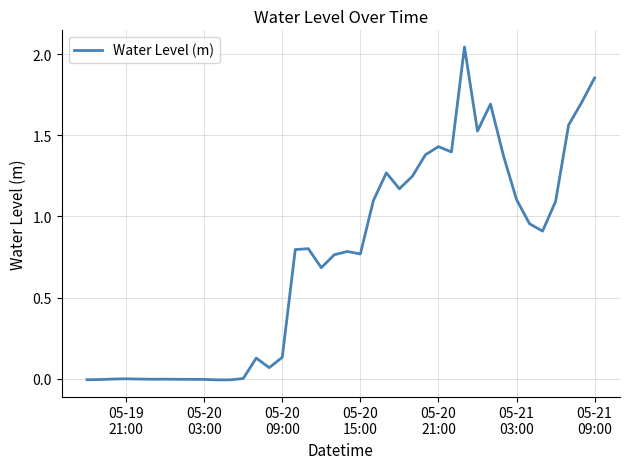

What is the difference between the maximum and minimum values?

2.1